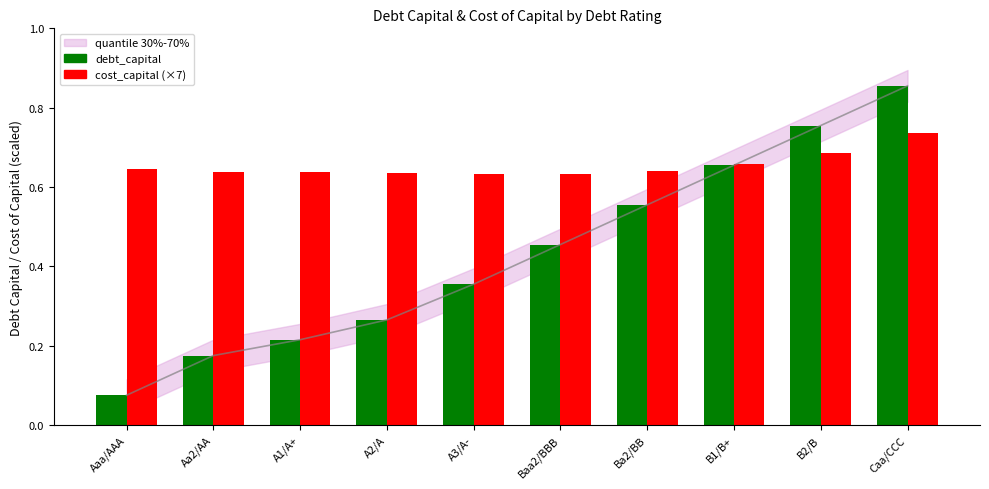

Reading right to left, extract all data points from this chart.

debt_capital: Caa/CCC=0.9	B2/B=0.8	B1/B+=0.7	Ba2/BB=0.6	Baa2/BBB=0.5	A3/A-=0.4	A2/A=0.3	A1/A+=0.2	Aa2/AA=0.2	Aaa/AAA=0.1
cost_capital (×7): Caa/CCC=0.7	B2/B=0.7	B1/B+=0.7	Ba2/BB=0.6	Baa2/BBB=0.6	A3/A-=0.6	A2/A=0.6	A1/A+=0.6	Aa2/AA=0.6	Aaa/AAA=0.6